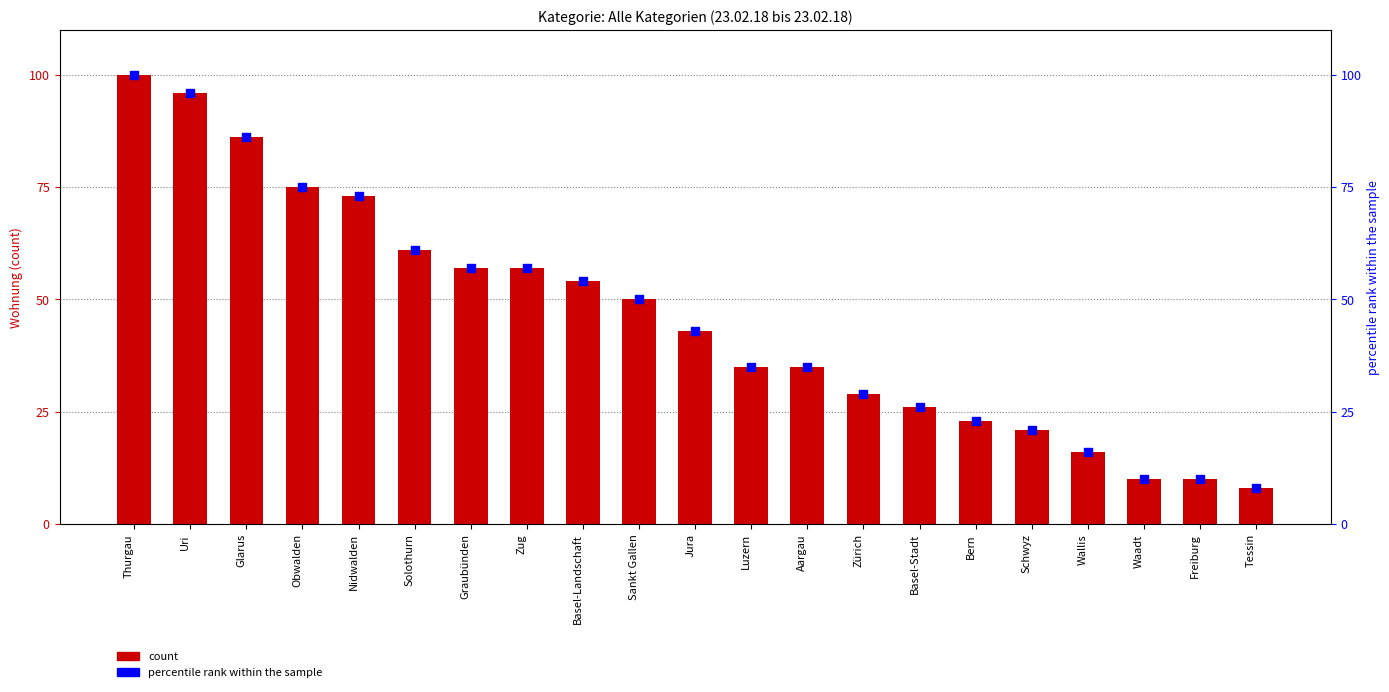

Which series has the widest spread of Y values?

Wohnung